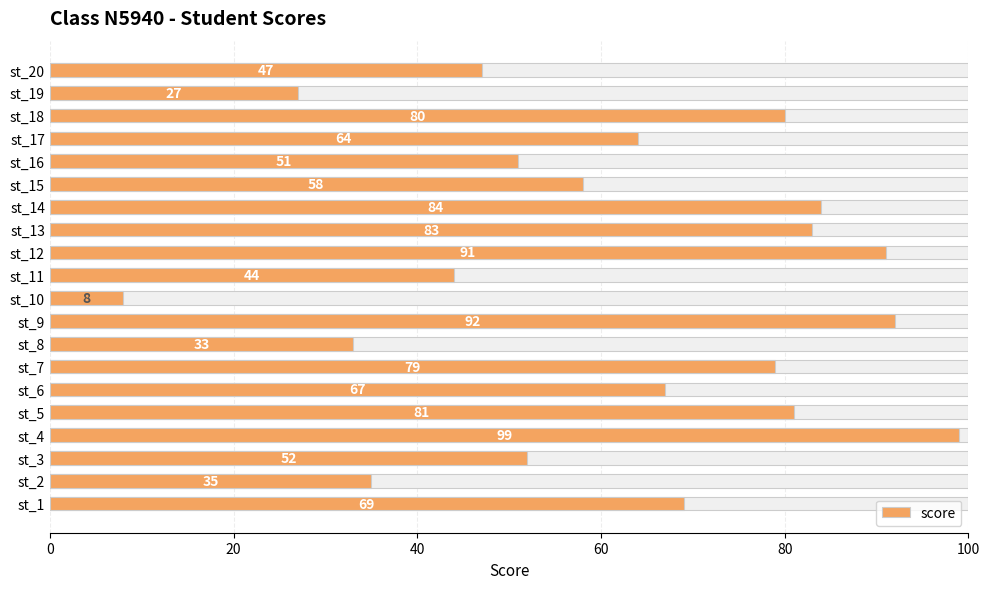

The value at st_7 is 79. True or false?

True